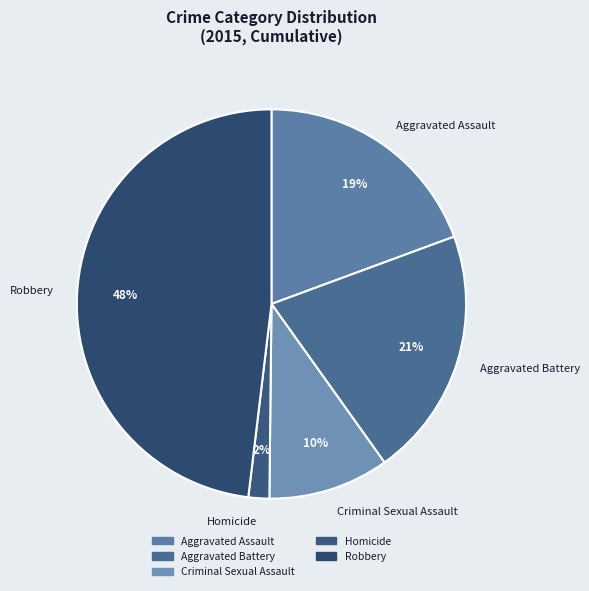

The Robbery slice represents 48% of the pie. True or false?

True